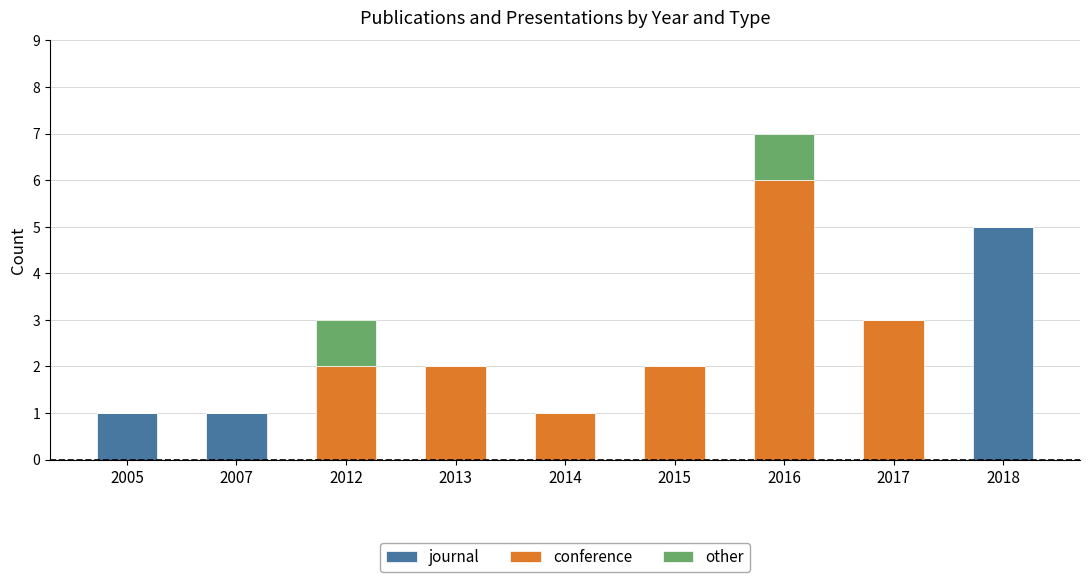

What are all the series names shown in the legend?

journal, conference, other